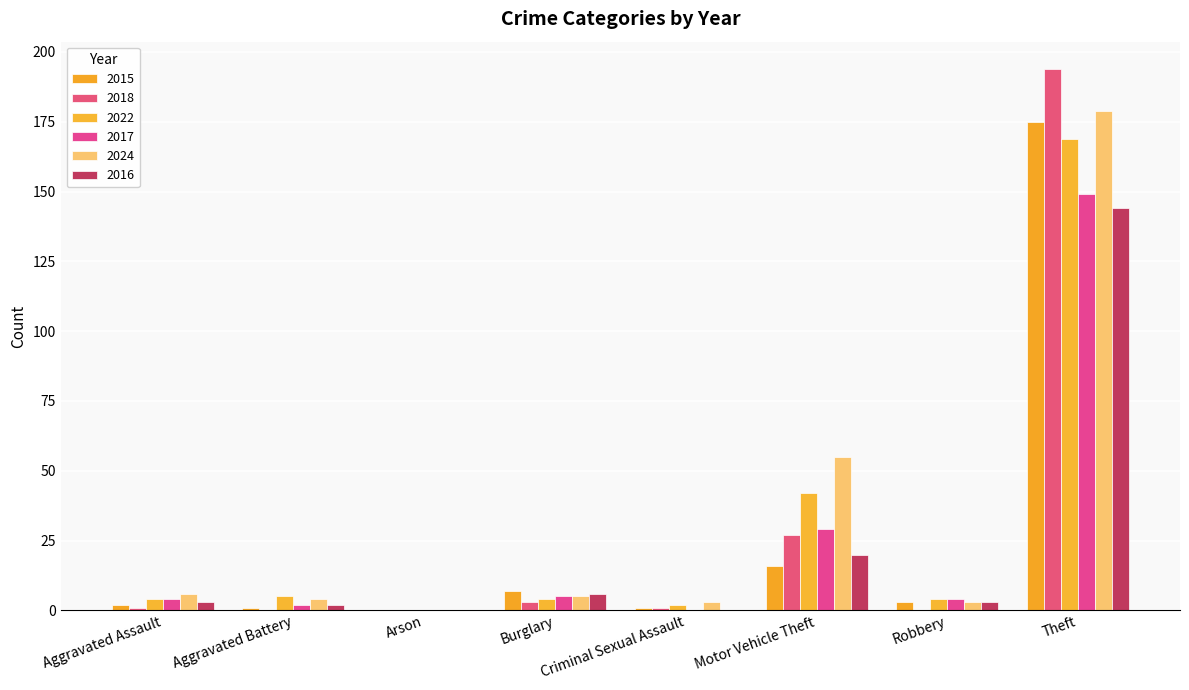

What is the label of the 7th bar from the right?

Aggravated Battery